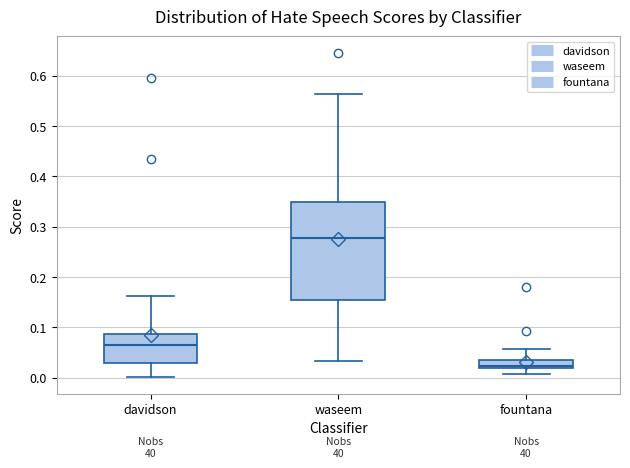

Where does the lower whisker of the box for fountana end on the y-axis? The values are not printed on the chart, so give them approximately, as read against the axis.

0.01